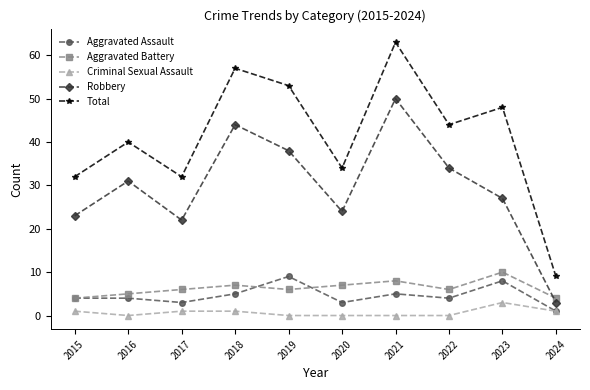

Reading left to right, transcribe all the data shown in this chart.

Aggravated Assault: 4	4	3	5	9	3	5	4	8	1
Aggravated Battery: 4	5	6	7	6	7	8	6	10	4
Criminal Sexual Assault: 1	0	1	1	0	0	0	0	3	1
Robbery: 23	31	22	44	38	24	50	34	27	3
Total: 32	40	32	57	53	34	63	44	48	9